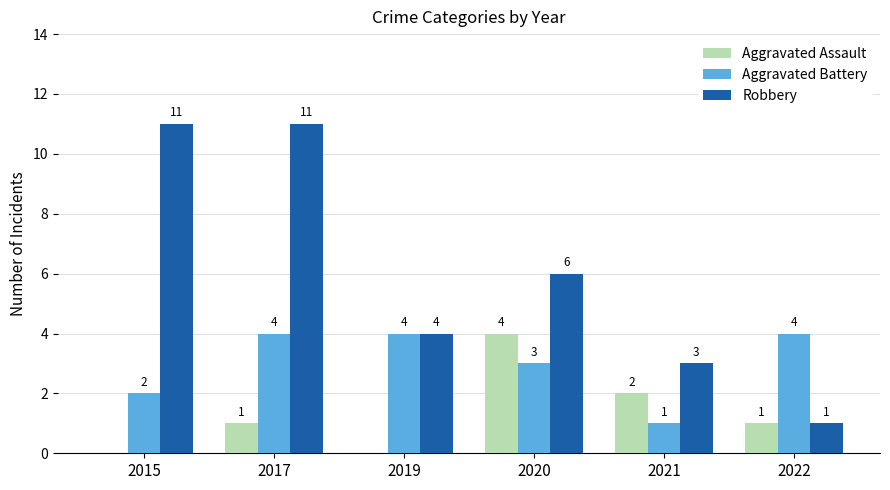

Is it true that Aggravated Assault equals -3 at 2015?

False